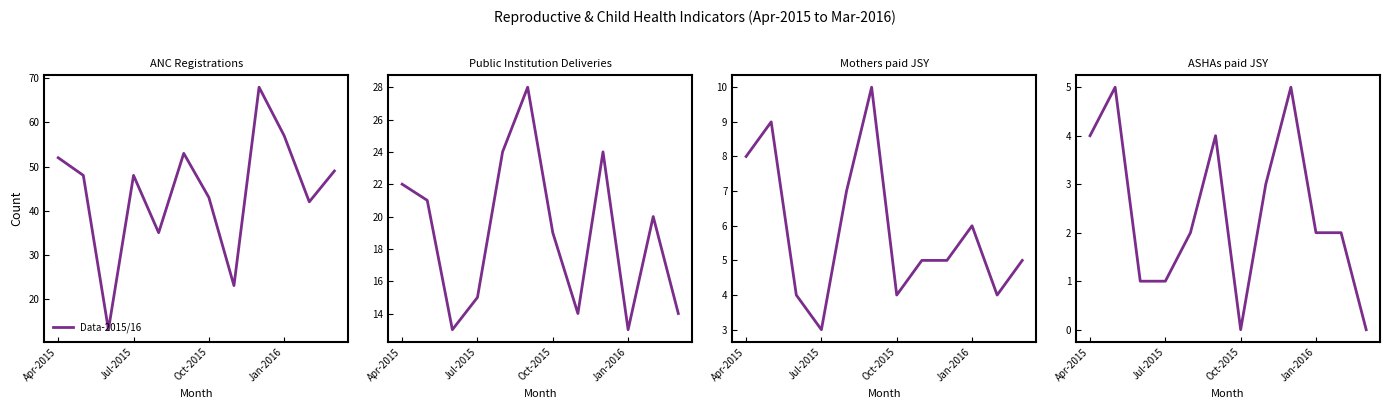

How many values are between 1 and 4?

8